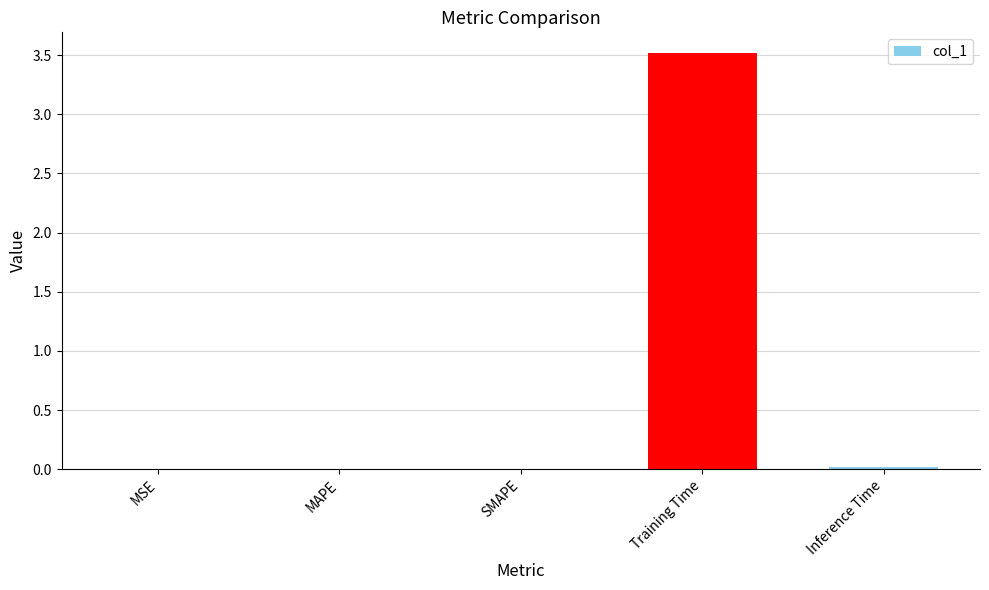

Is it true that the value at MSE is 0.0?

True